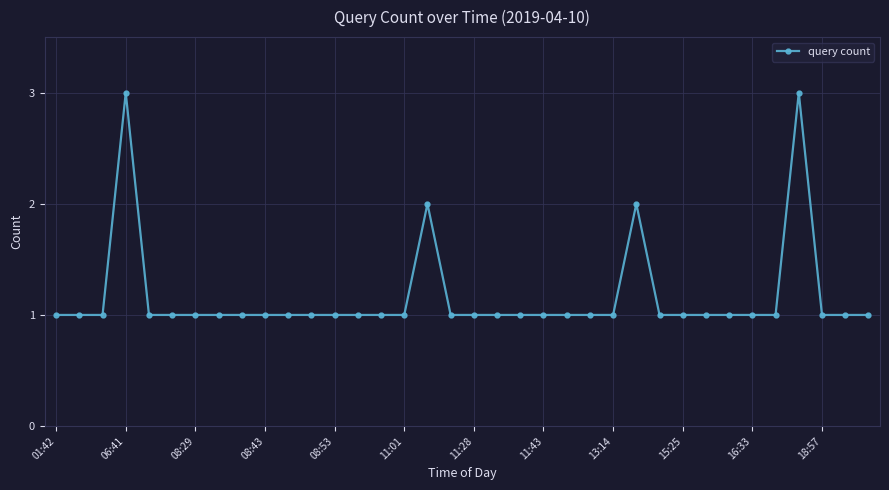

What is the sum of all values?

42